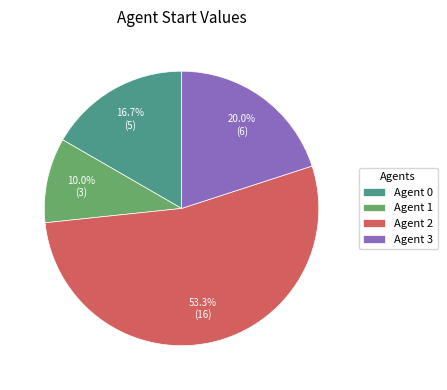

Which category has the biggest portion of the pie?

Agent 2